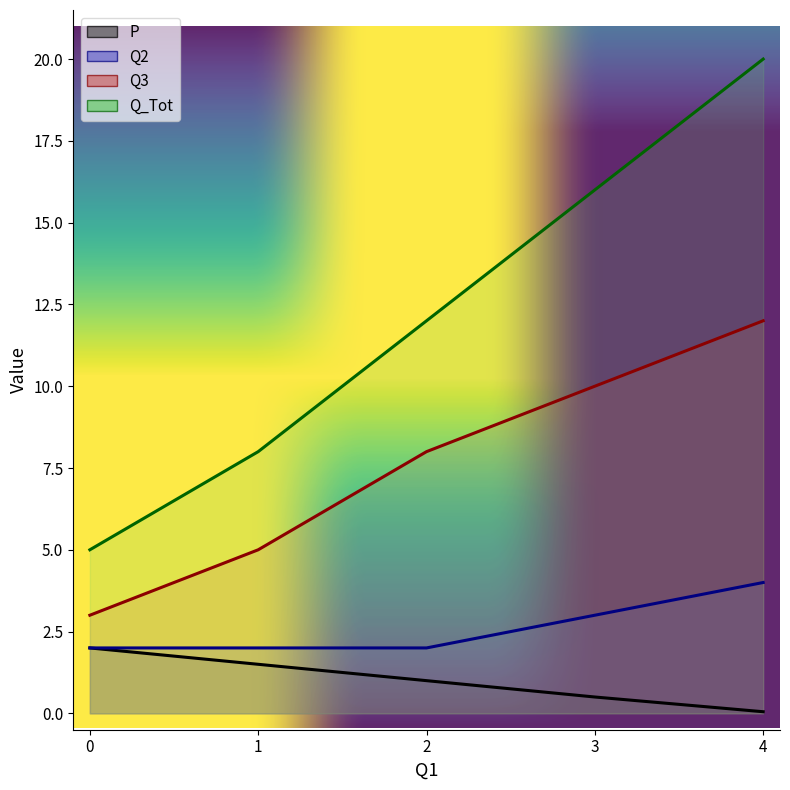

At how many categories does at least one series exceed 19?

1